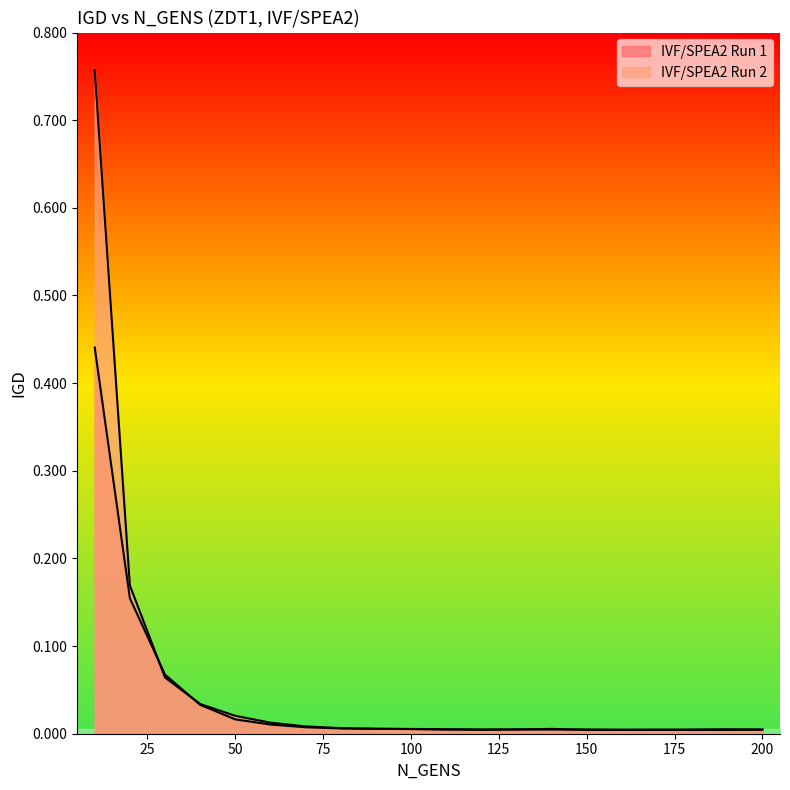

Reading left to right, list all the values displayed in this chart.

IVF/SPEA2 Run 1: 0.4	0.2	0.1	0.0	0.0	0.0	0.0	0.0	0.0	0.0	0.0	0.0	0.0	0.0	0.0	0.0	0.0	0.0	0.0	0.0
IVF/SPEA2 Run 2: 0.8	0.2	0.1	0.0	0.0	0.0	0.0	0.0	0.0	0.0	0.0	0.0	0.0	0.0	0.0	0.0	0.0	0.0	0.0	0.0